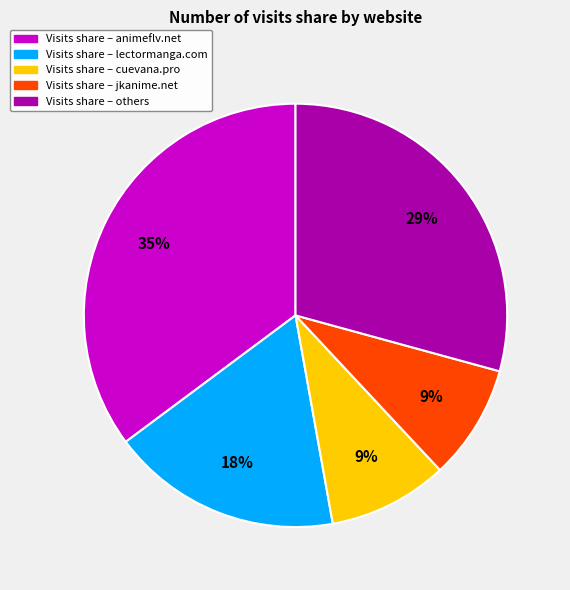

Does any single category account for the majority?

No